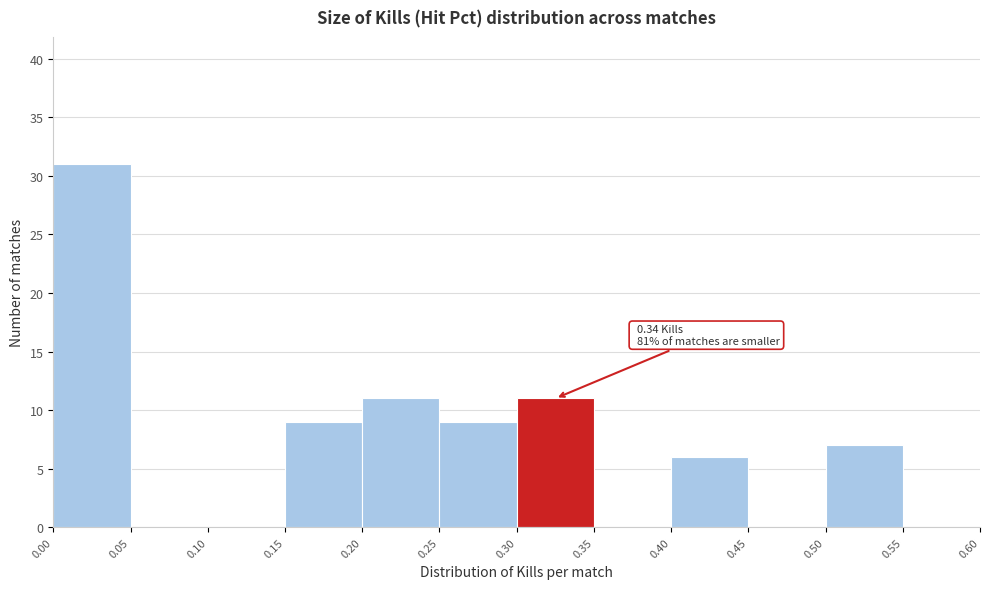

Over which range of the x-axis is the bar tallest?

0.00 to 0.05